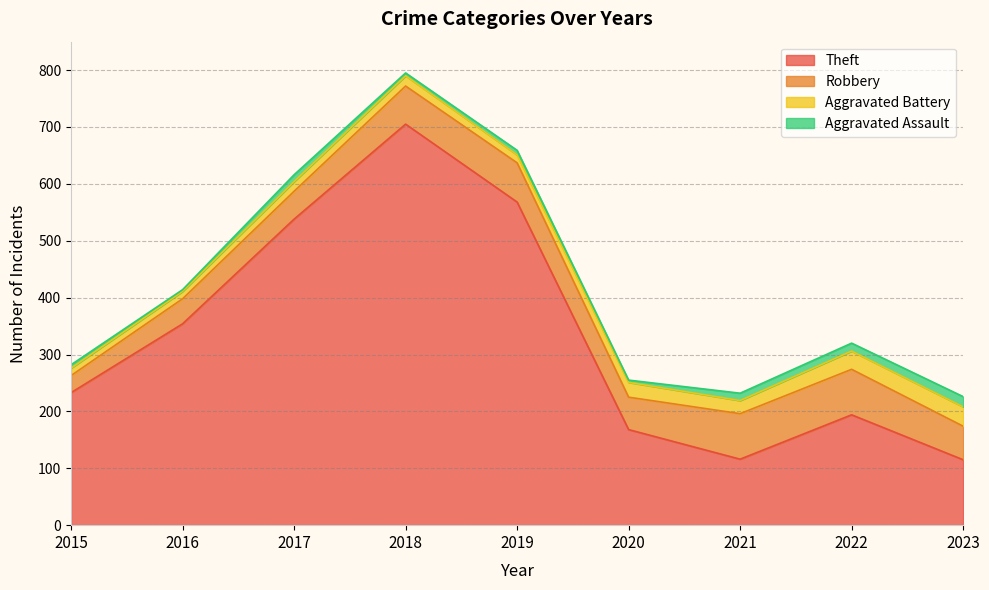

In Robbery, how many points are lower than both neighbors (excluding endpoints)?

1